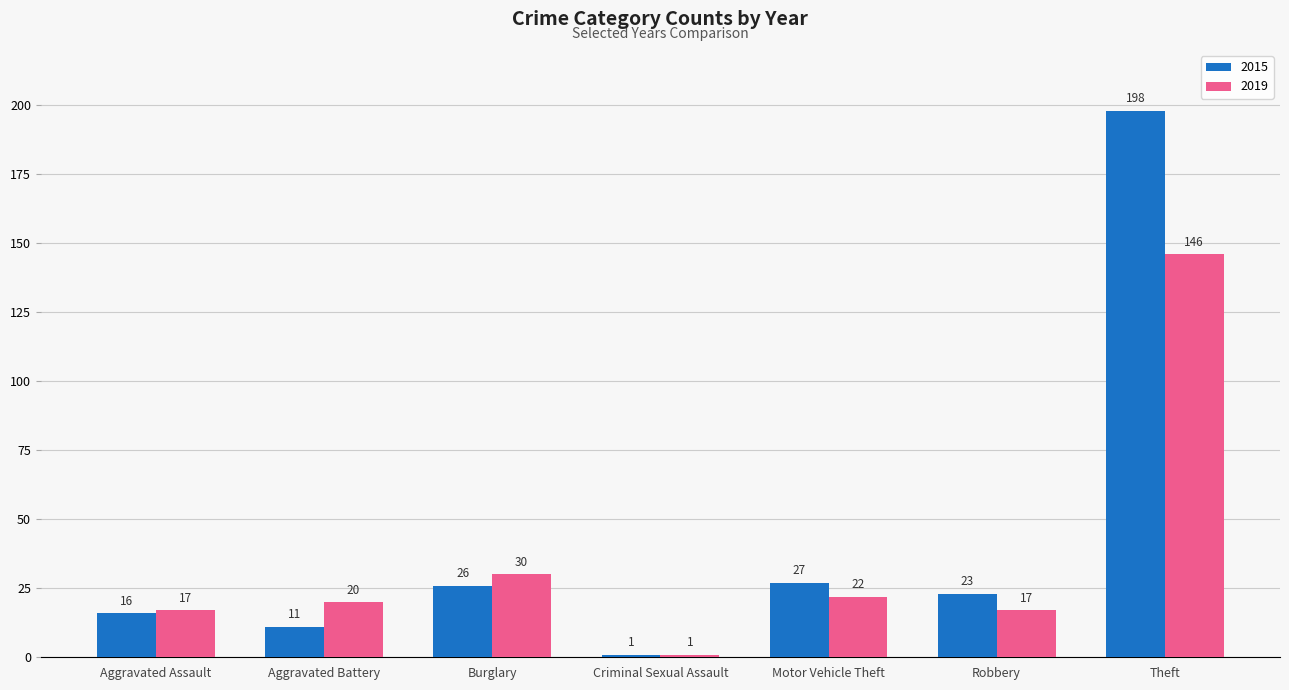

List the labels in order of 2015 value, largest first.

Theft, Motor Vehicle Theft, Burglary, Robbery, Aggravated Assault, Aggravated Battery, Criminal Sexual Assault